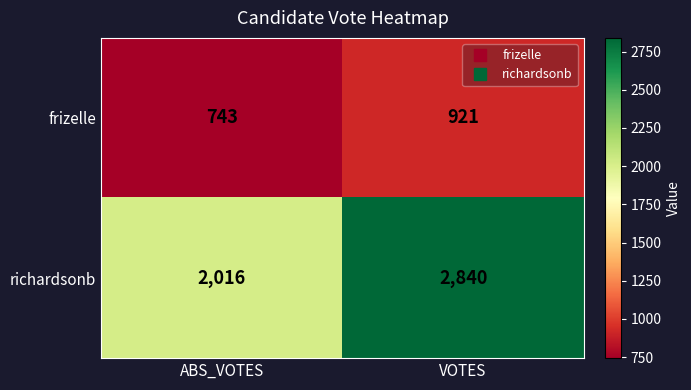

What is the difference between the richardsonb values at VOTES and ABS_VOTES?

824